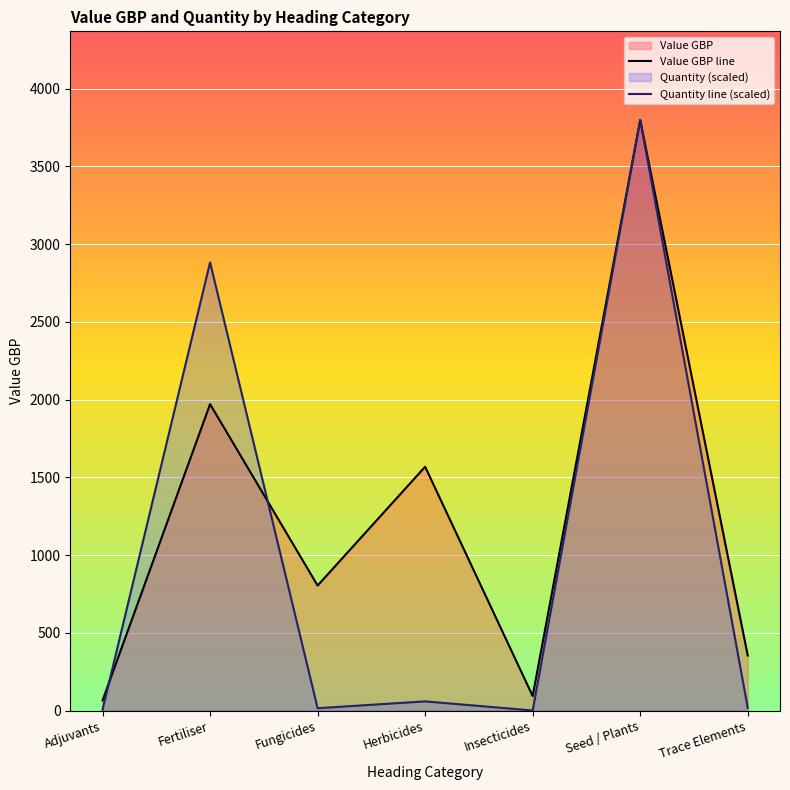

Does the chart display data point markers on the line(s)?

No